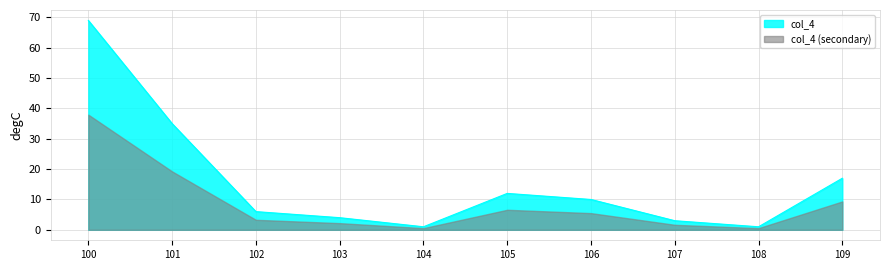

True or false: there are more than 2 points higher than both neighbors.

False